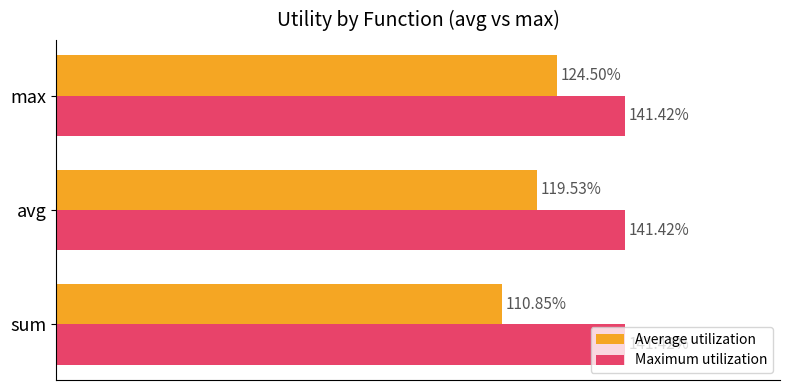

What are all the series names shown in the legend?

Average utilization, Maximum utilization